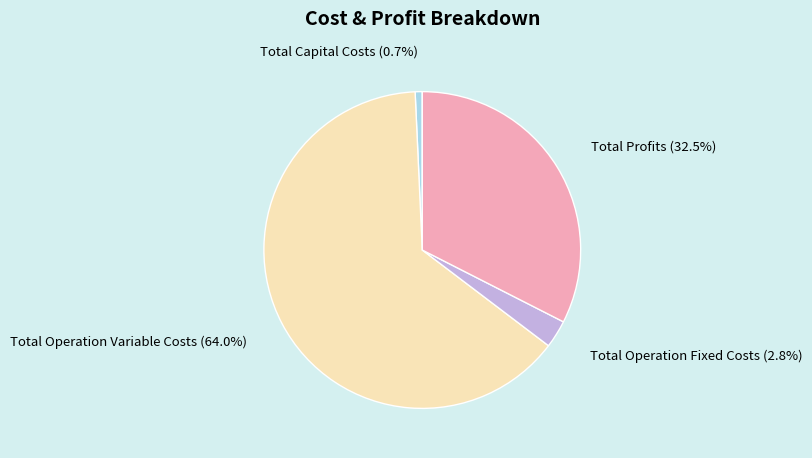

To the nearest percent, what is the difference between the largest and smallest slice percentages?

63%